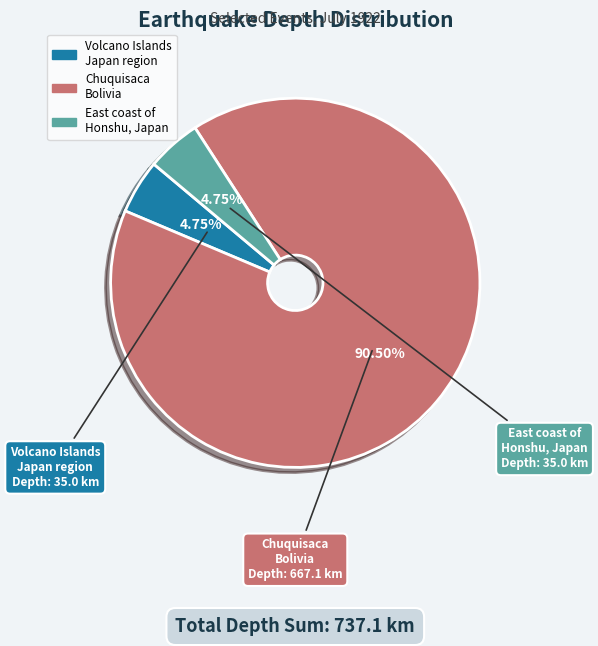

What is the largest slice in the pie chart?

Chuquisaca Bolivia